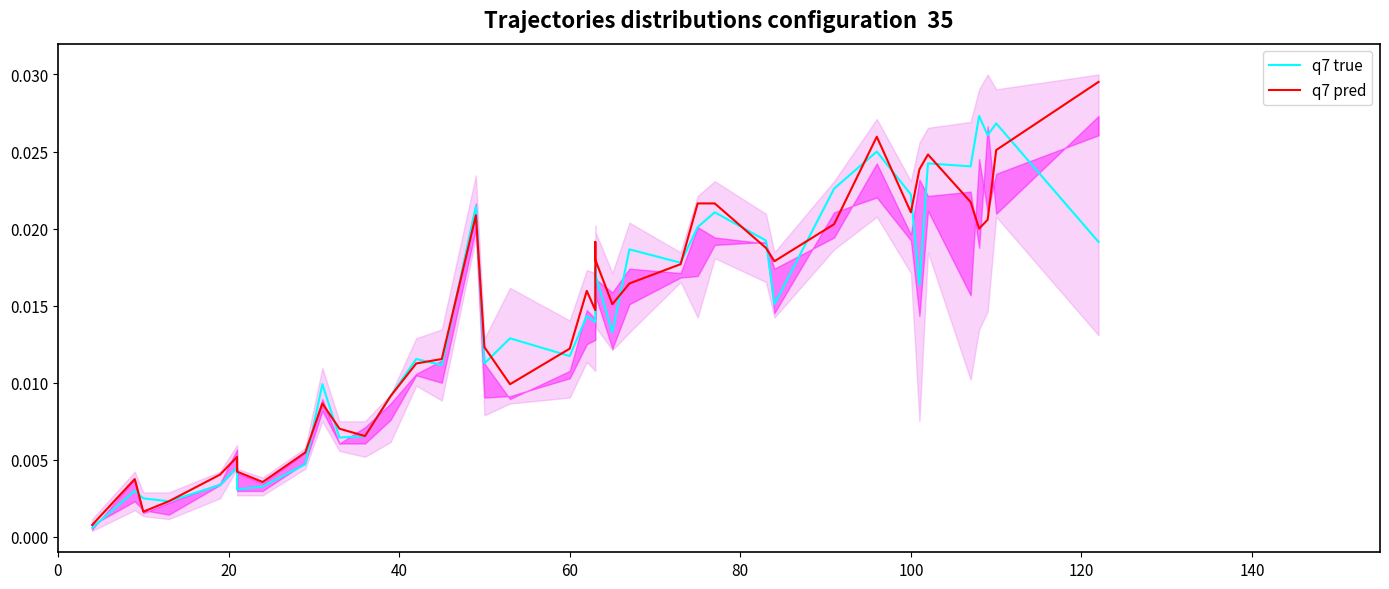

The q7 pred series shows 0.0 at 80. True or false?

False